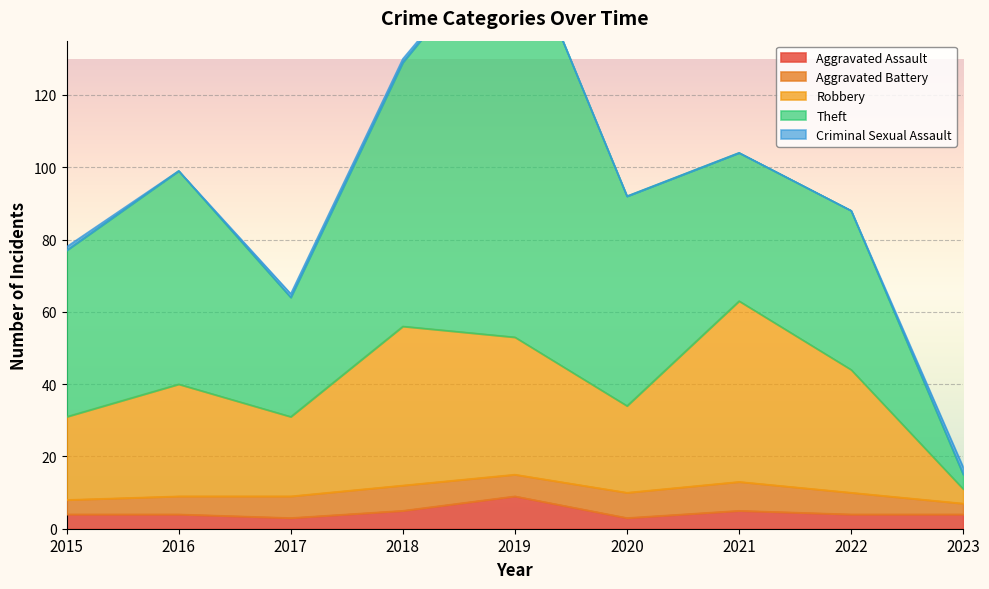

Rank the series at 2018 from lowest to highest value.

Criminal Sexual Assault, Aggravated Assault, Aggravated Battery, Robbery, Theft